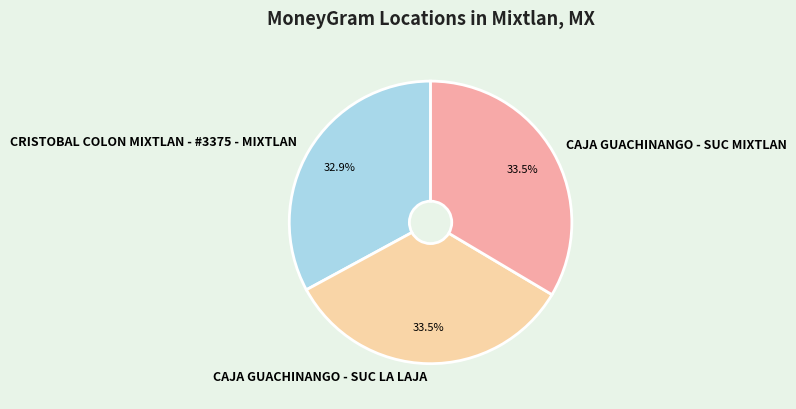

How many segments does this pie chart have?

3